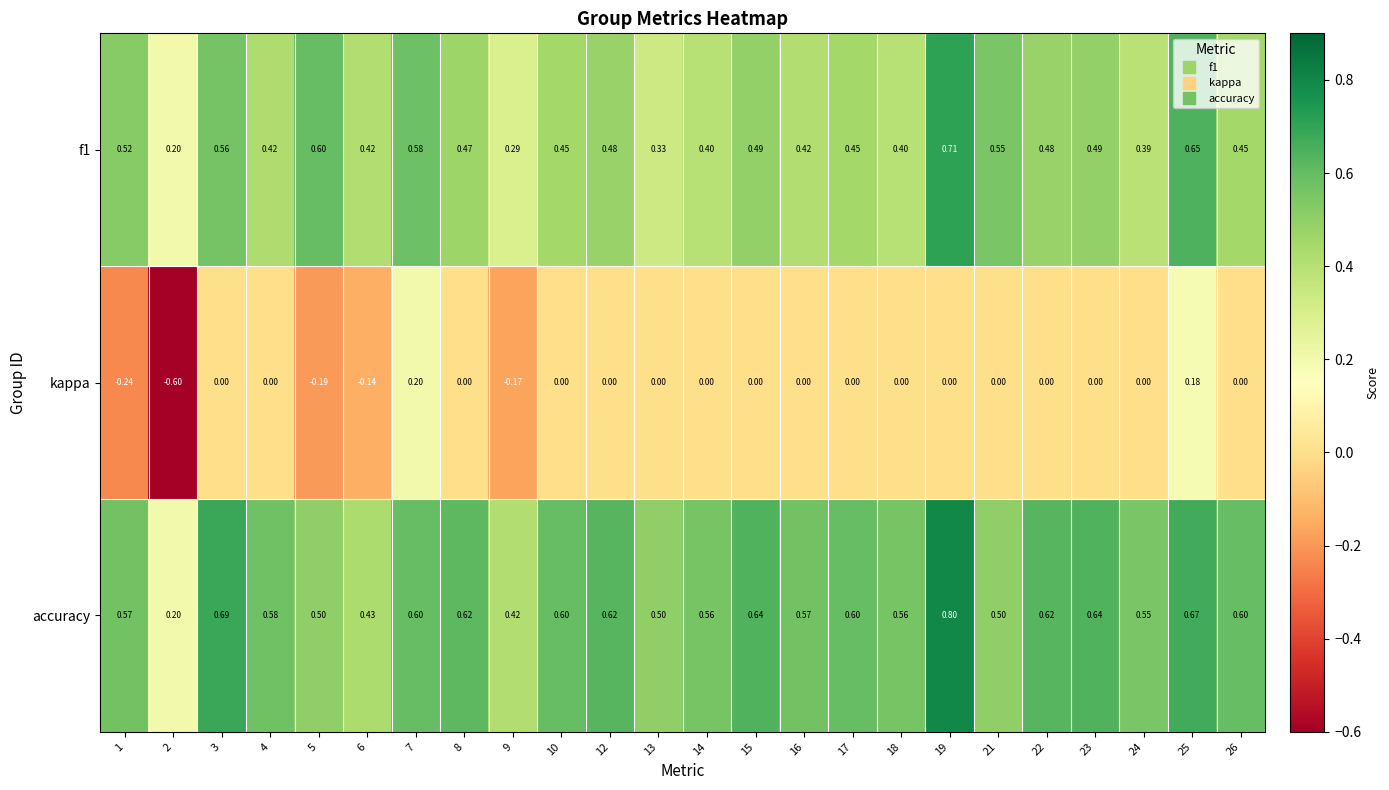

Which series has the widest spread of values?

kappa